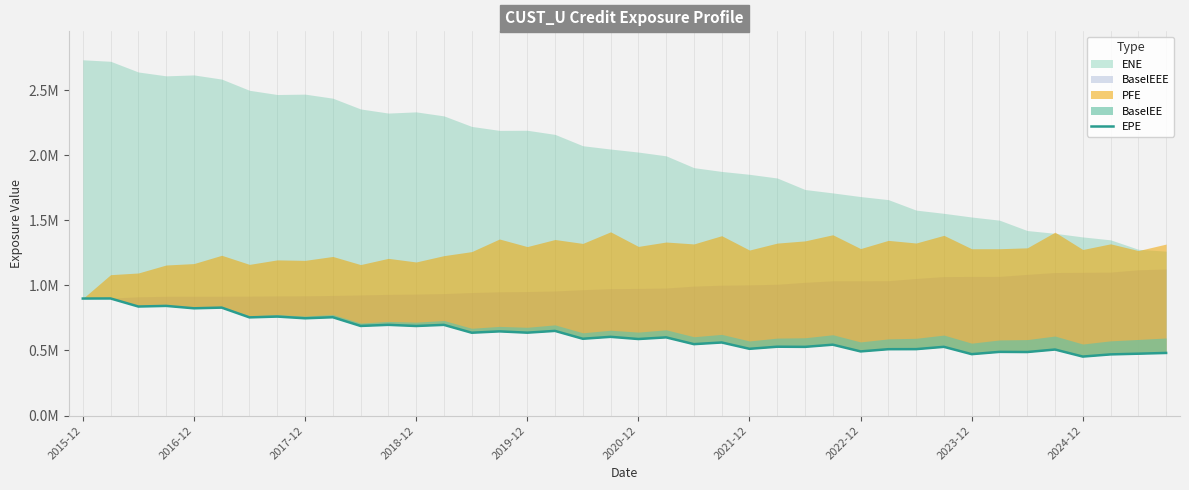

What position from the right is 2021-12?

16